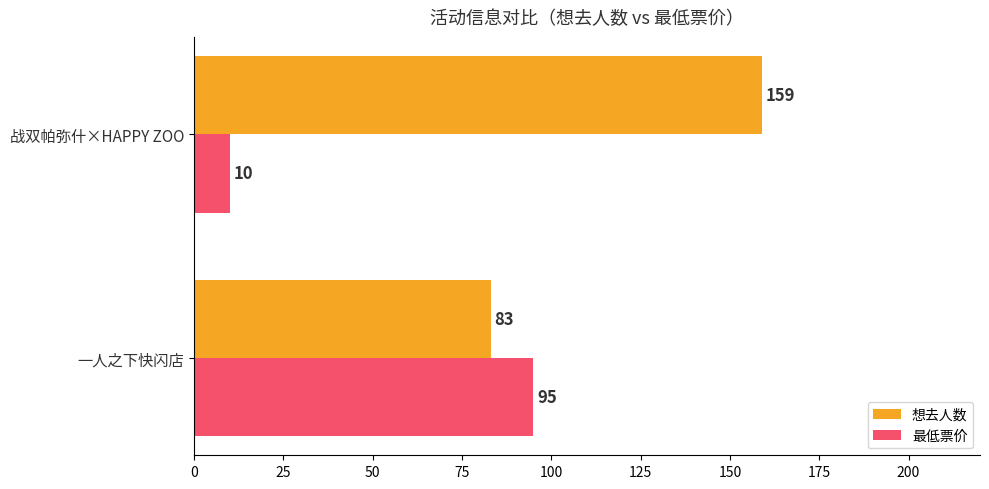

Is it true that 最低票价 equals 61 at 一人之下快闪店?

False